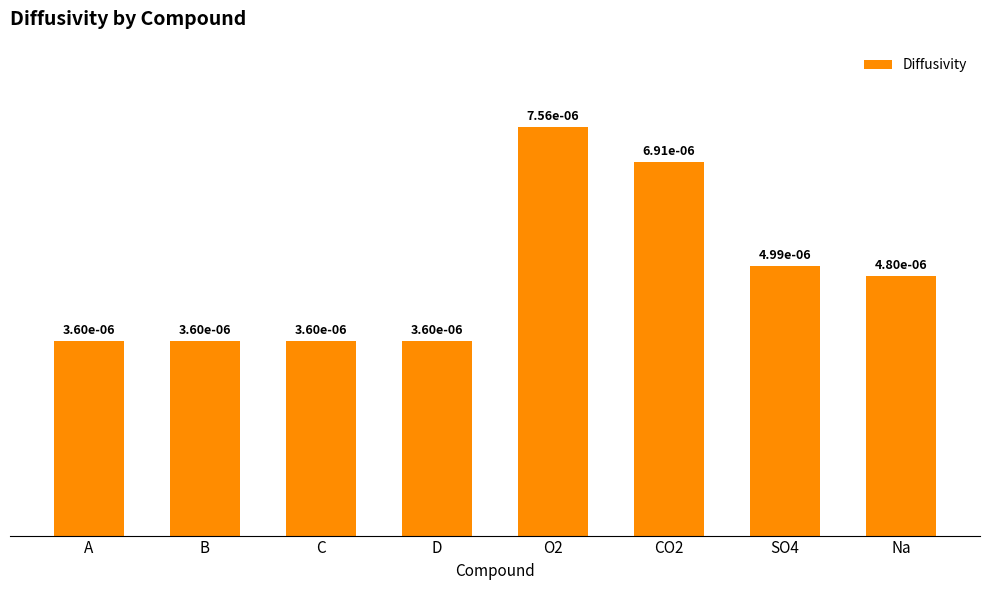

How many values are between 0 and 1?

8